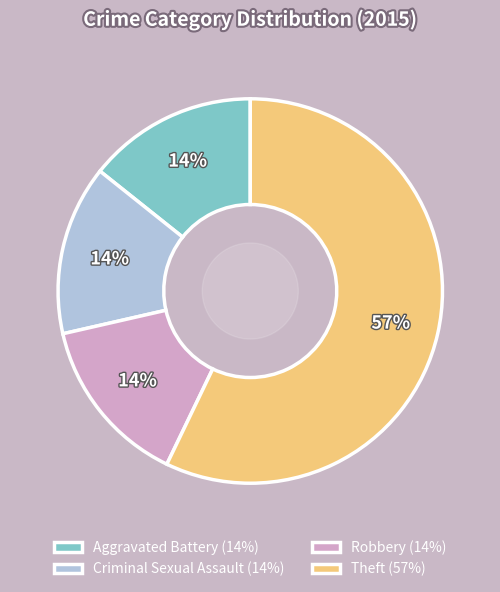

Count the number of slices in the pie.

4